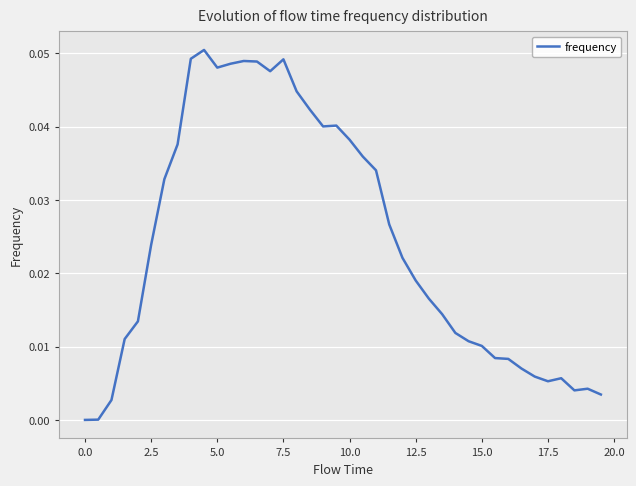

Does the chart have visible grid lines?

Yes